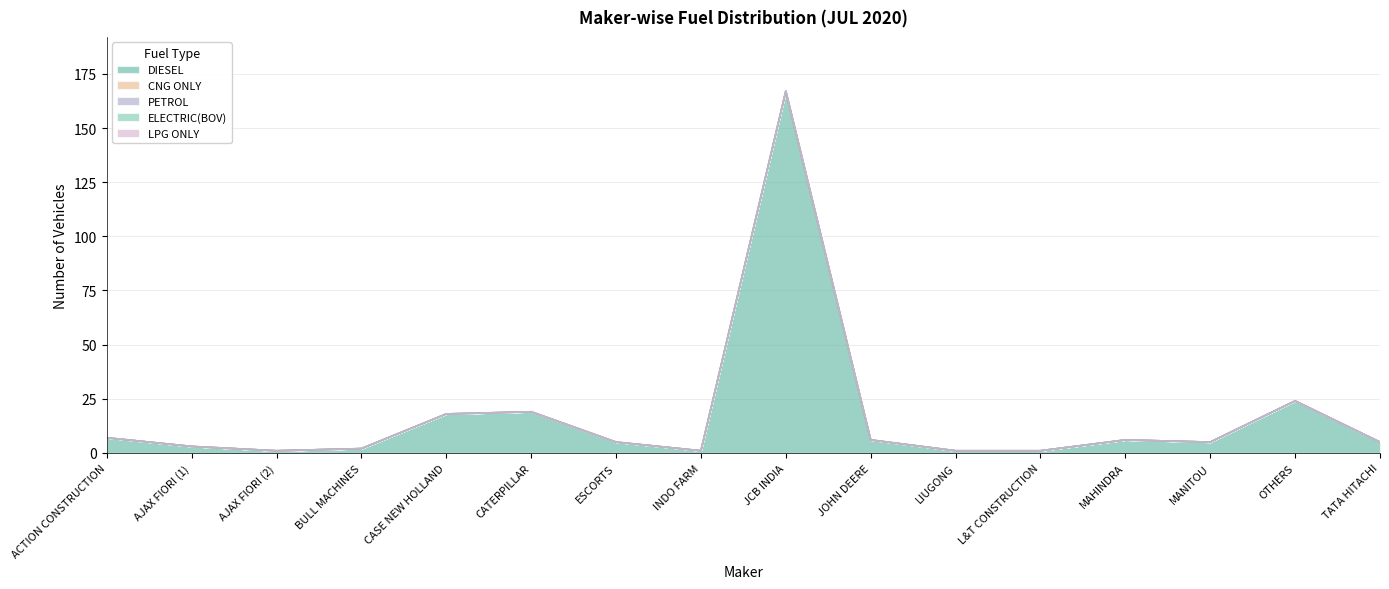

Is the value of ELECTRIC(BOV) at AJAX FIORI (1) greater than the value of PETROL at L&T CONSTRUCTION?

No